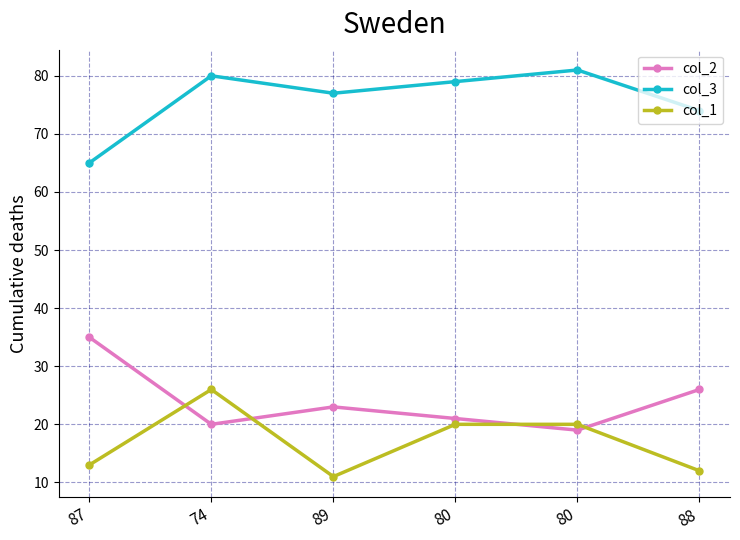

Rank the series by their maximum value, from highest to lowest.

col_3, col_2, col_1